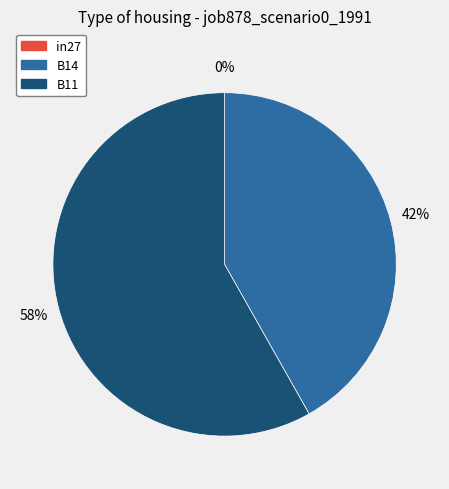

Rank the categories by value from highest to lowest.

B11, B14, in27